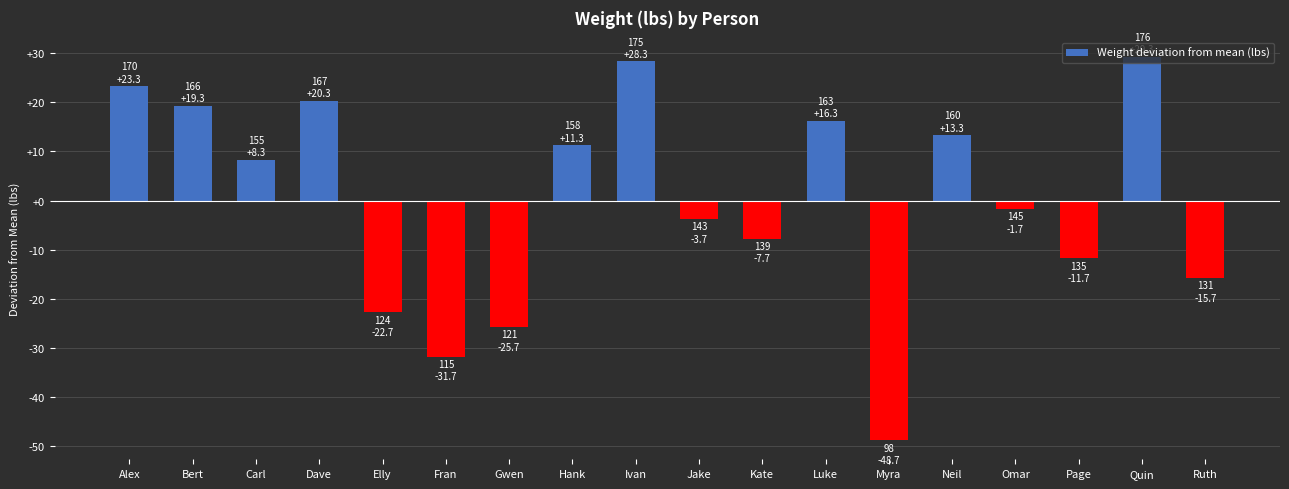

What is the label of the 10th bar from the right?

Ivan